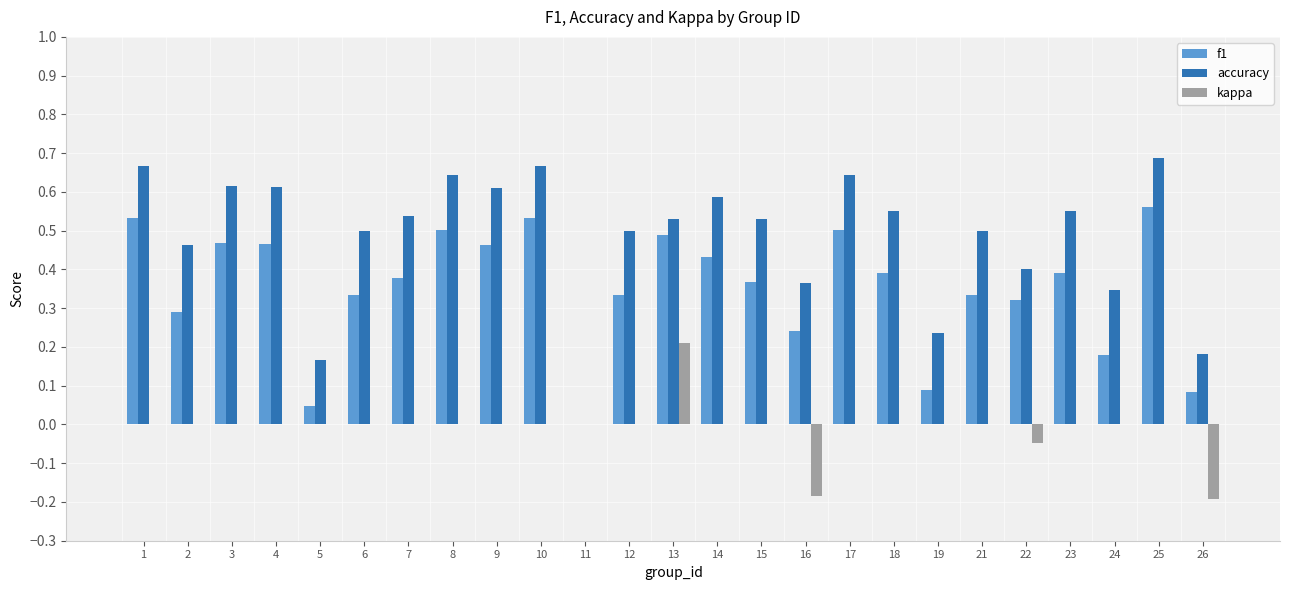

The value of accuracy at 11 is -0.2. True or false?

False